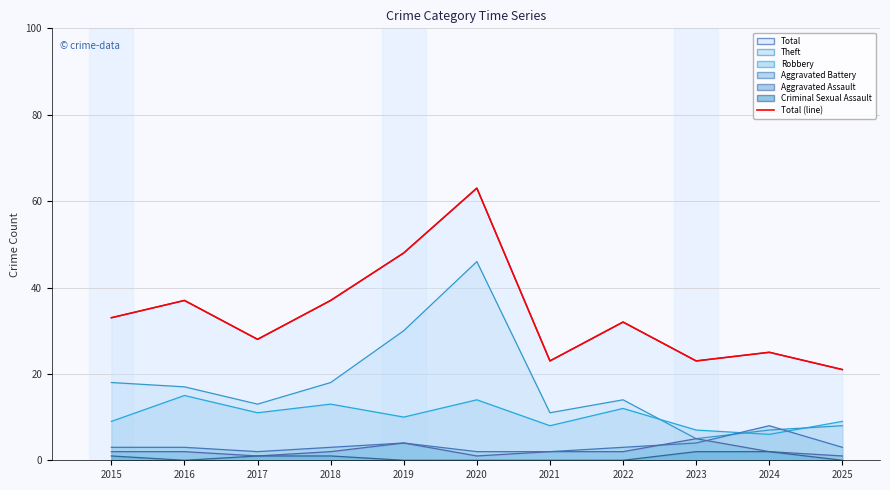

Does the chart display data point markers on the line(s)?

No